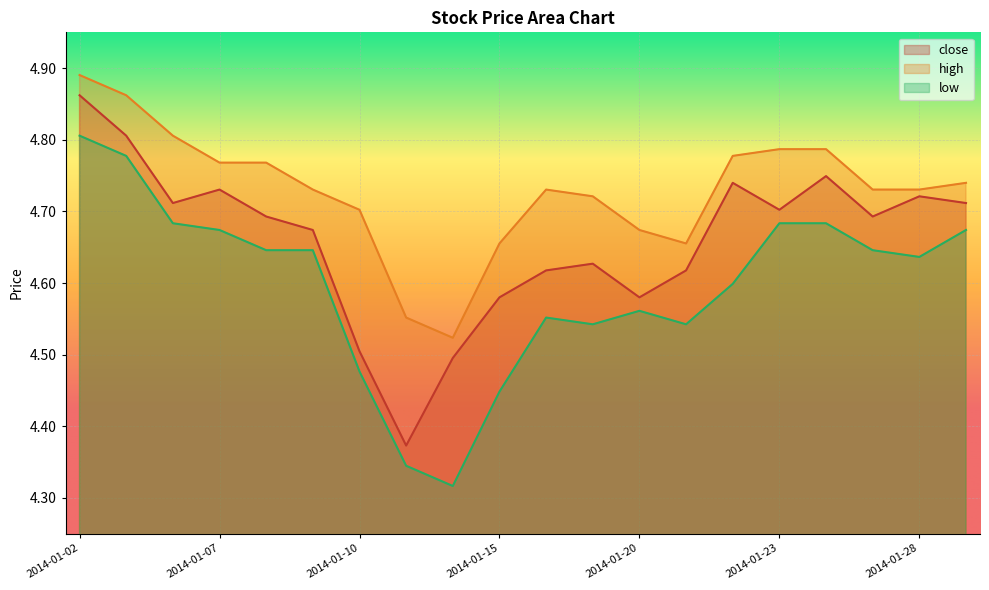

Reading left to right, transcribe all the data shown in this chart.

close: 2014-01-02=4.9	2014-01-03=4.8	2014-01-06=4.7	2014-01-07=4.7	2014-01-08=4.7	2014-01-09=4.7	2014-01-10=4.5	2014-01-13=4.4	2014-01-14=4.5	2014-01-15=4.6	2014-01-16=4.6	2014-01-17=4.6	2014-01-20=4.6	2014-01-21=4.6	2014-01-22=4.7	2014-01-23=4.7	2014-01-24=4.7	2014-01-27=4.7	2014-01-28=4.7	2014-01-29=4.7
high: 2014-01-02=4.9	2014-01-03=4.9	2014-01-06=4.8	2014-01-07=4.8	2014-01-08=4.8	2014-01-09=4.7	2014-01-10=4.7	2014-01-13=4.6	2014-01-14=4.5	2014-01-15=4.7	2014-01-16=4.7	2014-01-17=4.7	2014-01-20=4.7	2014-01-21=4.7	2014-01-22=4.8	2014-01-23=4.8	2014-01-24=4.8	2014-01-27=4.7	2014-01-28=4.7	2014-01-29=4.7
low: 2014-01-02=4.8	2014-01-03=4.8	2014-01-06=4.7	2014-01-07=4.7	2014-01-08=4.6	2014-01-09=4.6	2014-01-10=4.5	2014-01-13=4.3	2014-01-14=4.3	2014-01-15=4.4	2014-01-16=4.6	2014-01-17=4.5	2014-01-20=4.6	2014-01-21=4.5	2014-01-22=4.6	2014-01-23=4.7	2014-01-24=4.7	2014-01-27=4.6	2014-01-28=4.6	2014-01-29=4.7